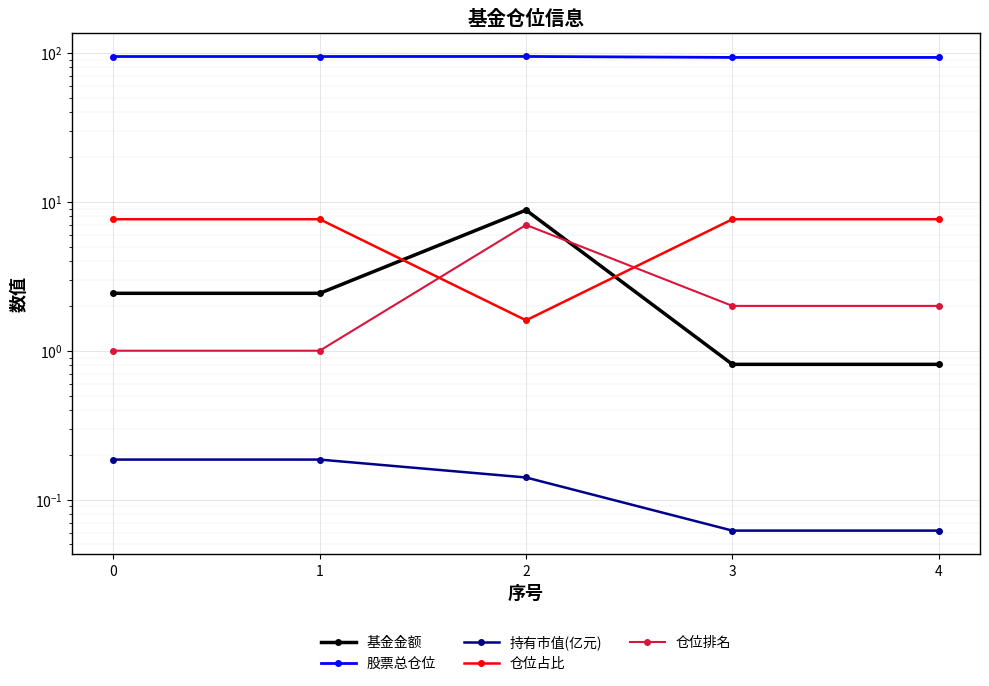

What are all the series names shown in the legend?

基金金额, 股票总仓位, 持有市值(亿元), 仓位占比, 仓位排名